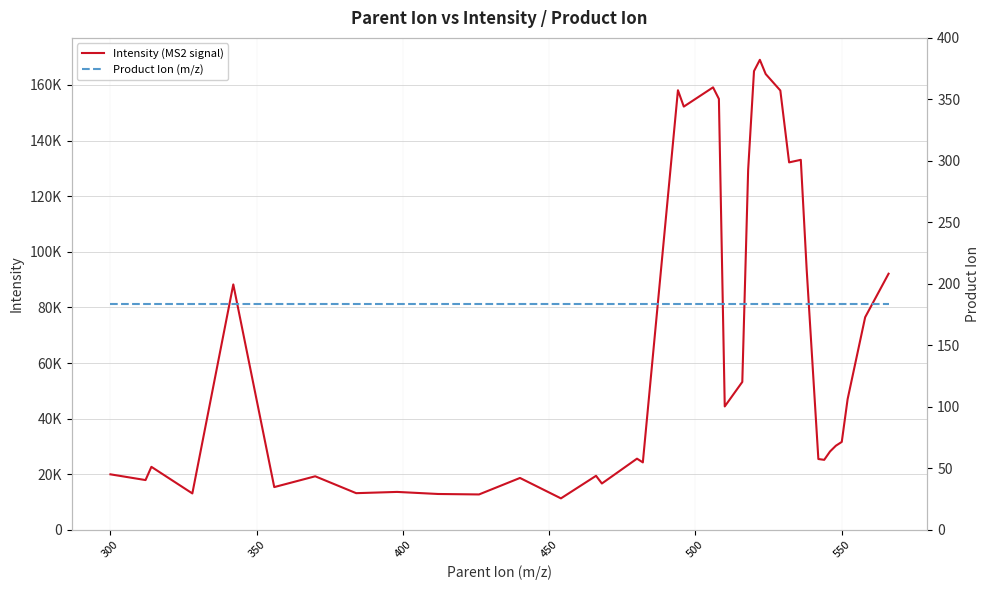

What are all the series names shown in the legend?

Intensity (MS2 signal), Product Ion (m/z)